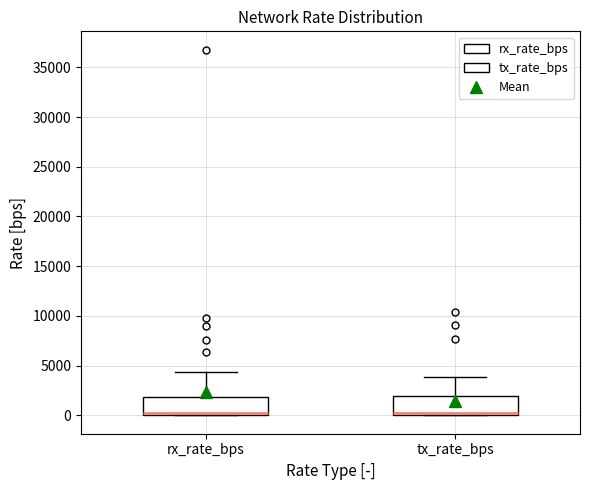

Reading left to right, transcribe this box plot: for each box, give where its median line is, the range the box spans, and where its two whiskers end, as read against the y-axis. The values are not printed on the chart, so give them approximately, as read against the axis.

rx_rate_bps: median 0 (just above the box's lower edge), box 0 to 2000, whiskers 0 to 4500
tx_rate_bps: median 500, box 0 to 2000, whiskers 0 to 4000